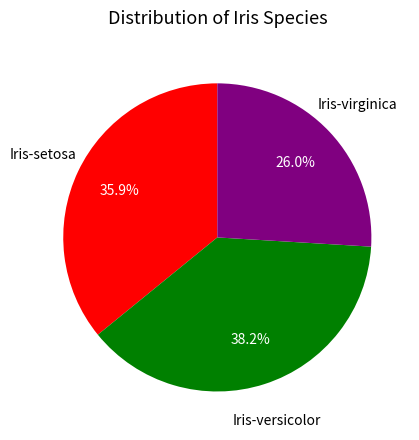

Which category has the biggest portion of the pie?

Iris-versicolor